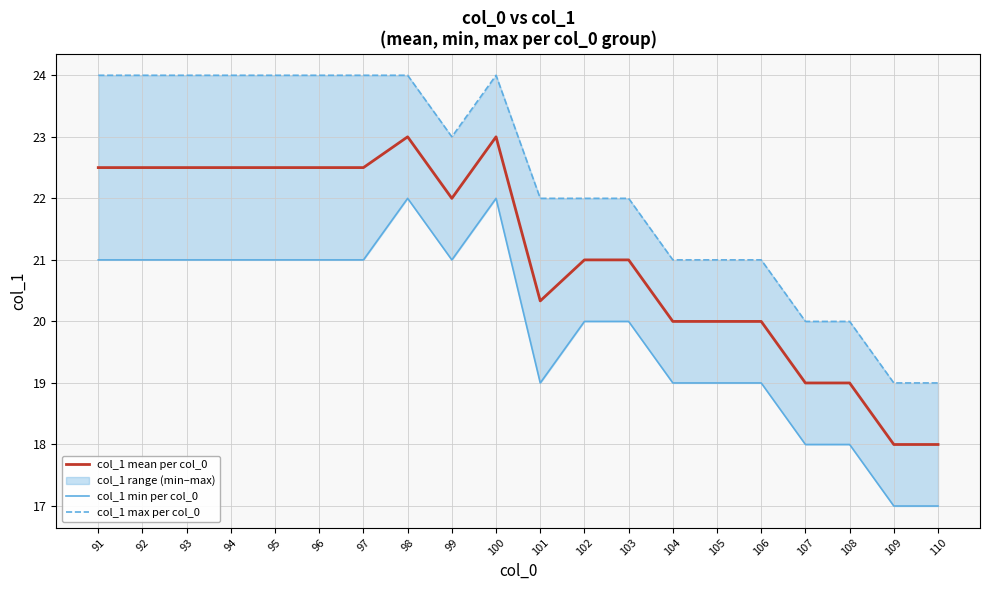

Where does the col_1 min per col_0 series first go above 21?

98